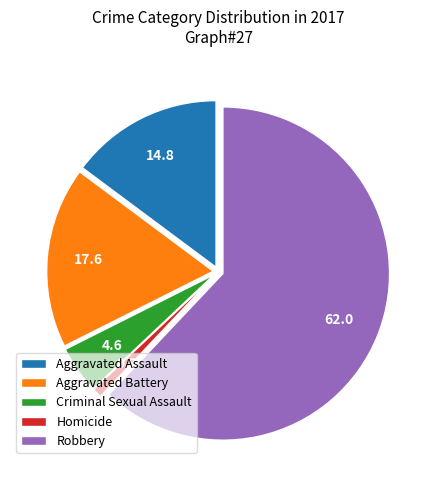

What is the smallest slice in the pie chart?

Homicide